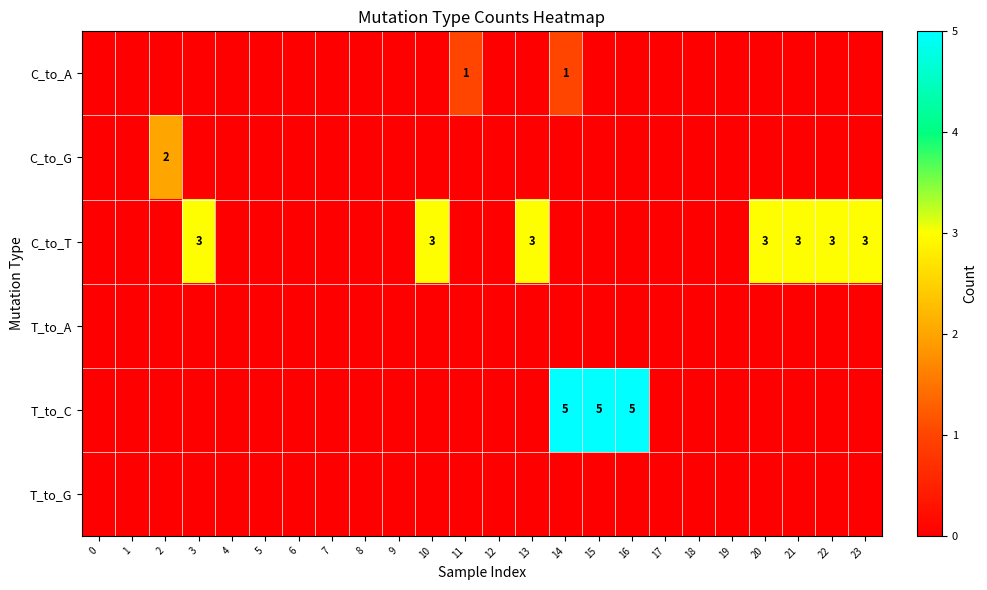

Rank the categories by C_to_A value from lowest to highest.

0, 1, 2, 3, 4, 5, 6, 7, 8, 9, 10, 12, 13, 15, 16, 17, 18, 19, 20, 21, 22, 23, 11, 14